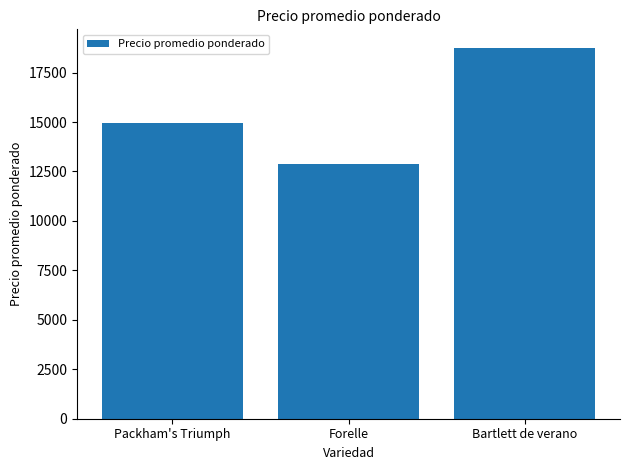

What is the greatest value displayed?

18750